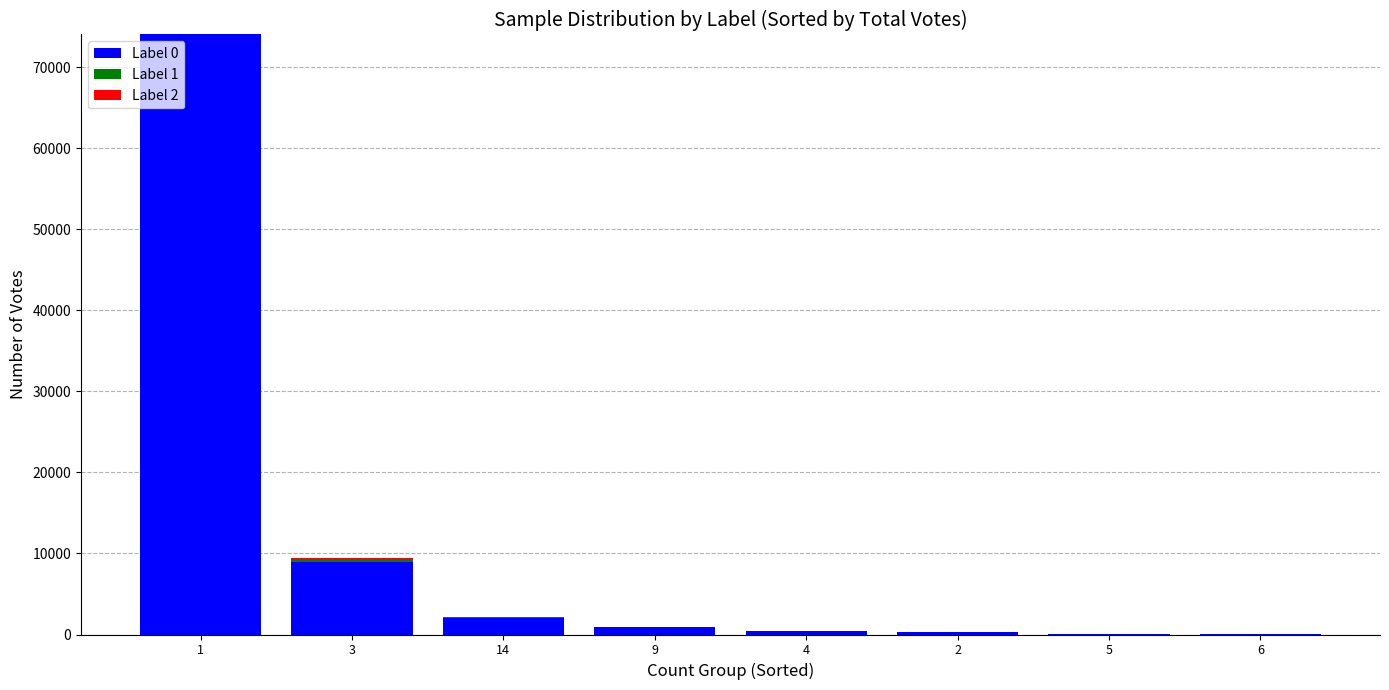

The value of Label 0 at 14 is 1997. True or false?

True